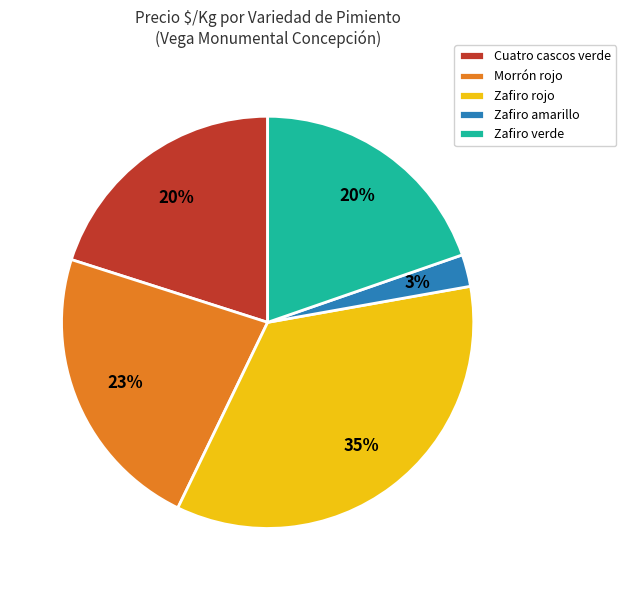

What is the largest slice in the pie chart?

Zafiro rojo